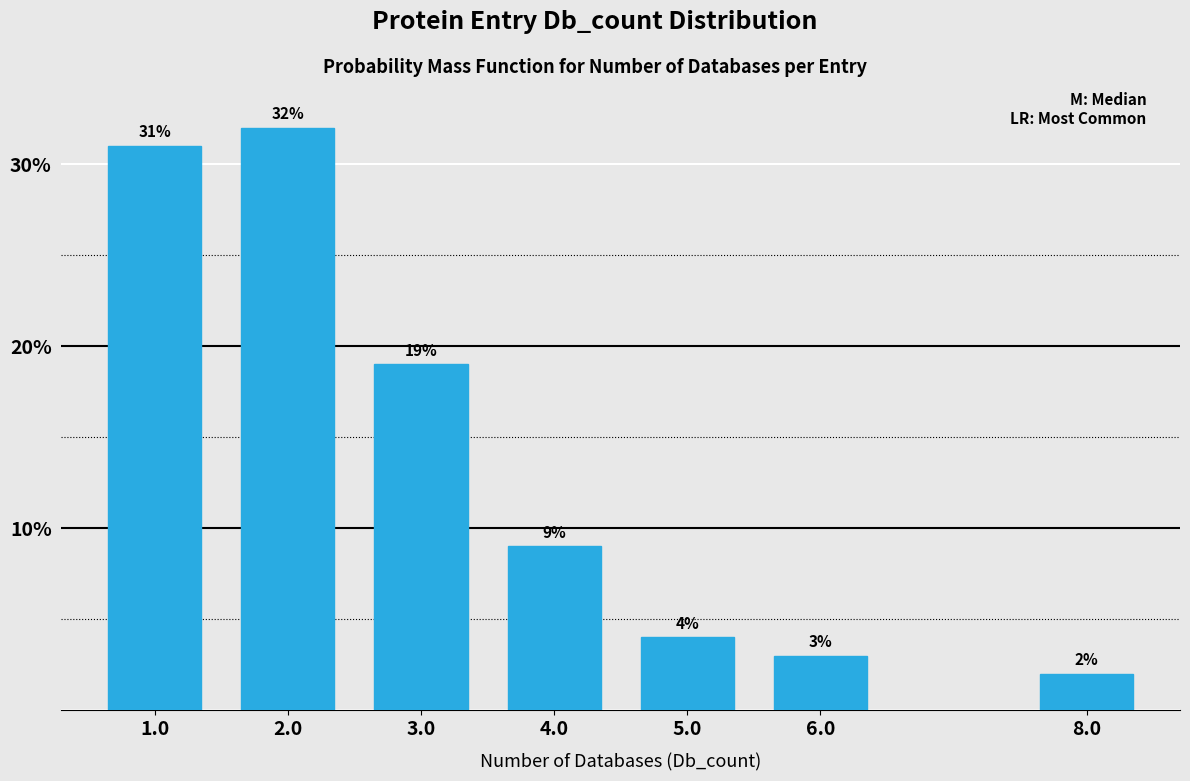

Reading right to left, extract all data points from this chart.

8.0=2	6.0=3	5.0=4	4.0=9	3.0=19	2.0=32	1.0=31